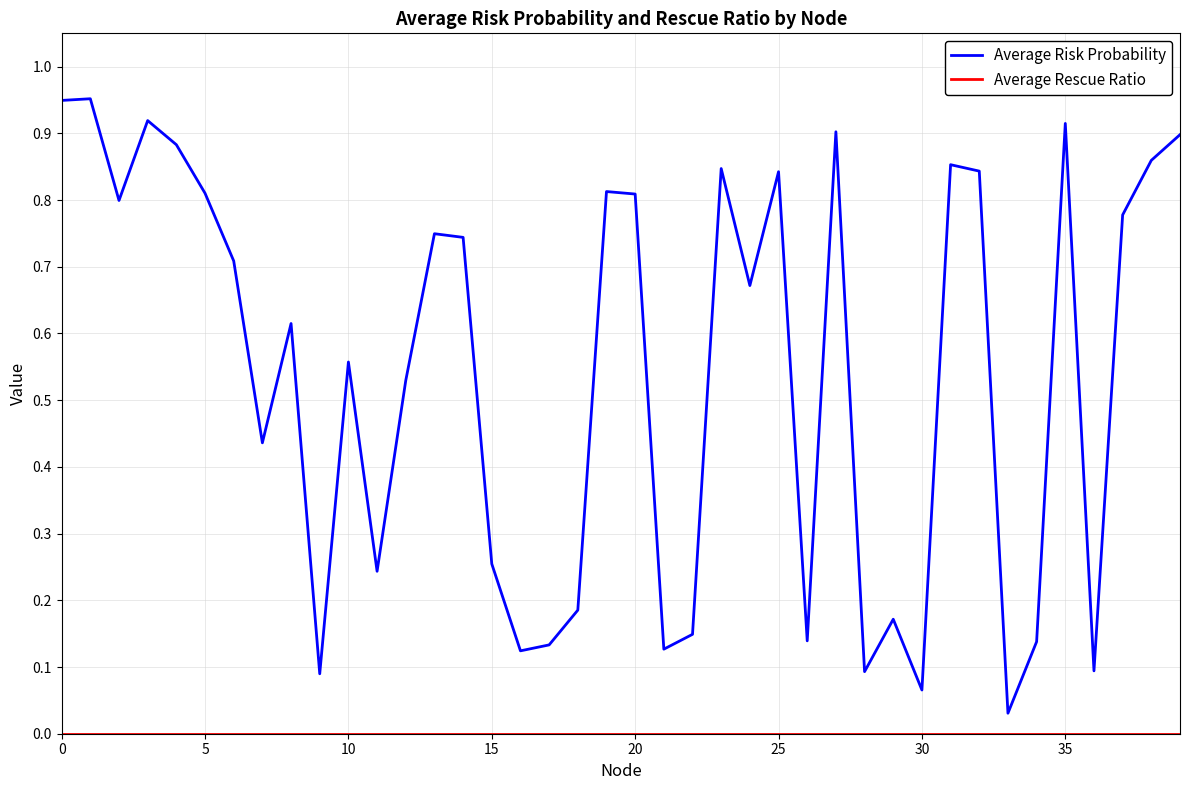

Which series has the widest spread of values?

Average Risk Probability